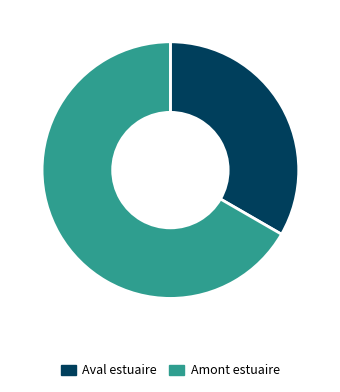

What is the majority slice?

Amont estuaire